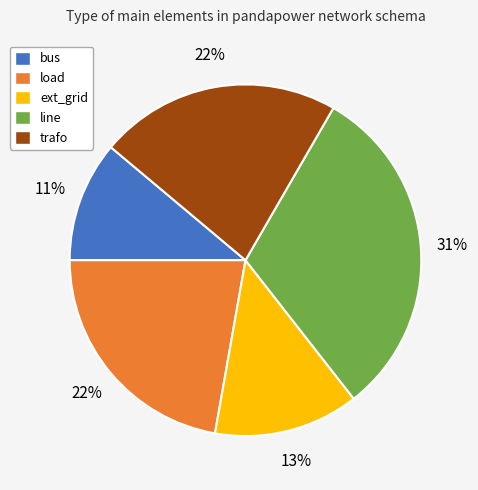

Is there any slice that represents more than half of the pie?

No